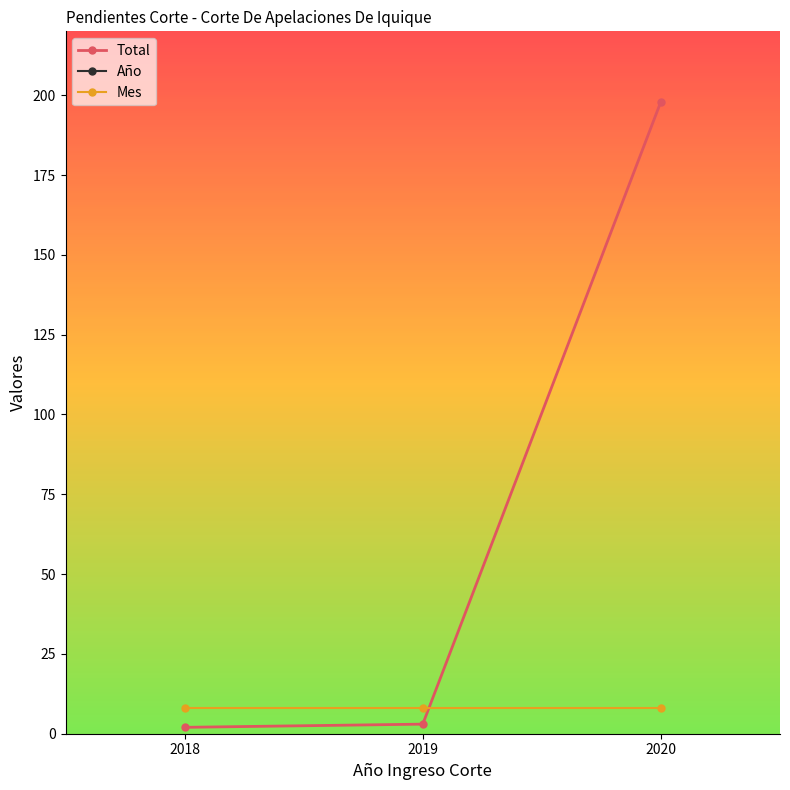

Reading left to right, what are all the values shown in this chart?

Total: 2	3	198
Año: 2020	2020	2020
Mes: 8	8	8